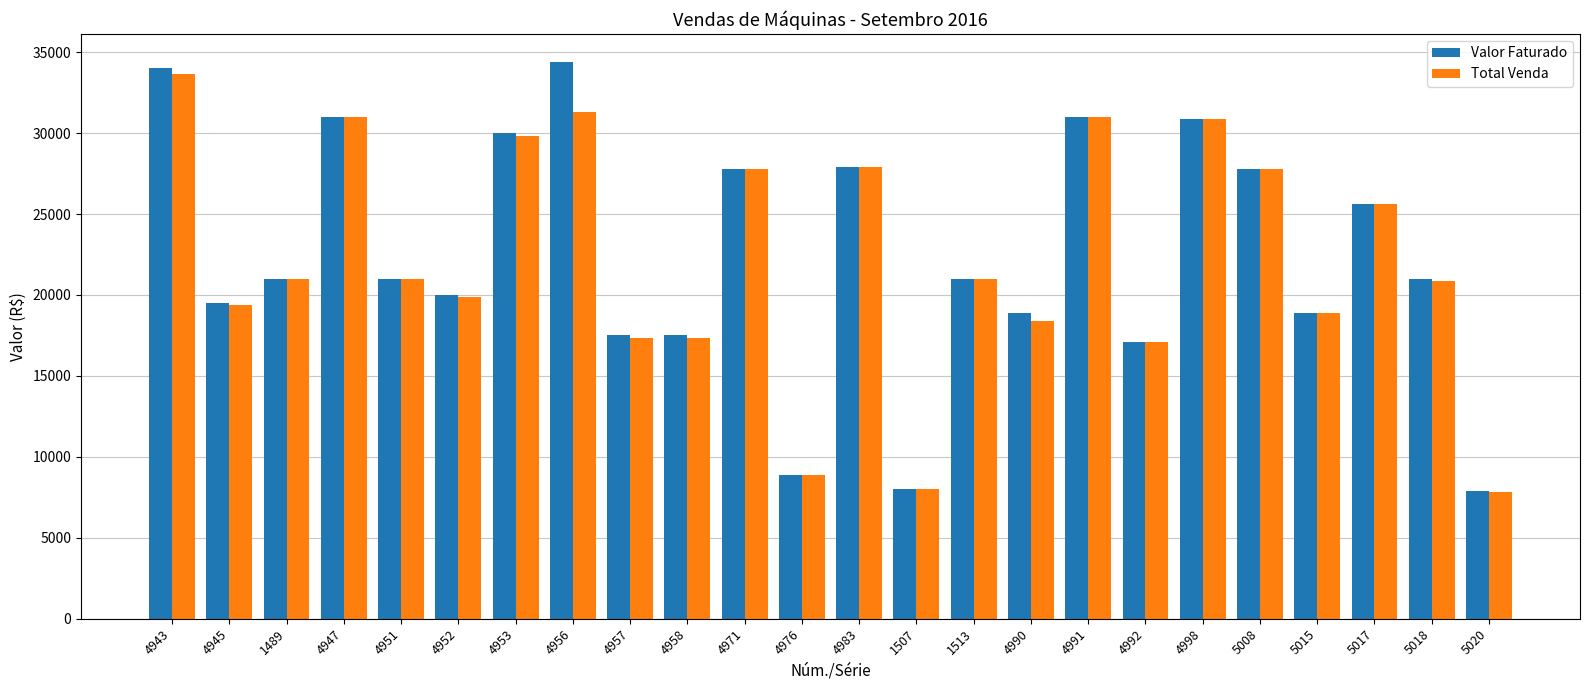

Which series changed the most between 4958 and 5015?

Total Venda